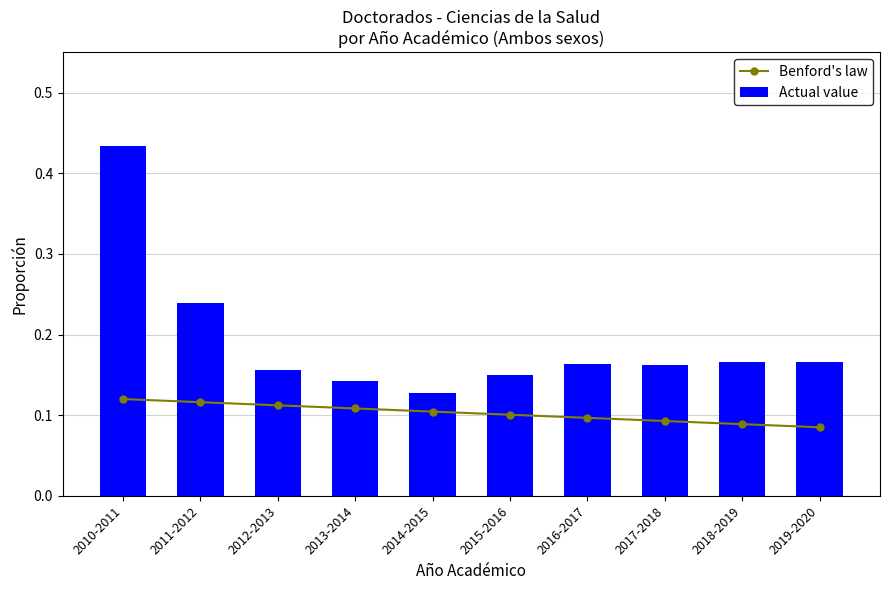

What is the label of the 5th bar from the right?

2015-2016